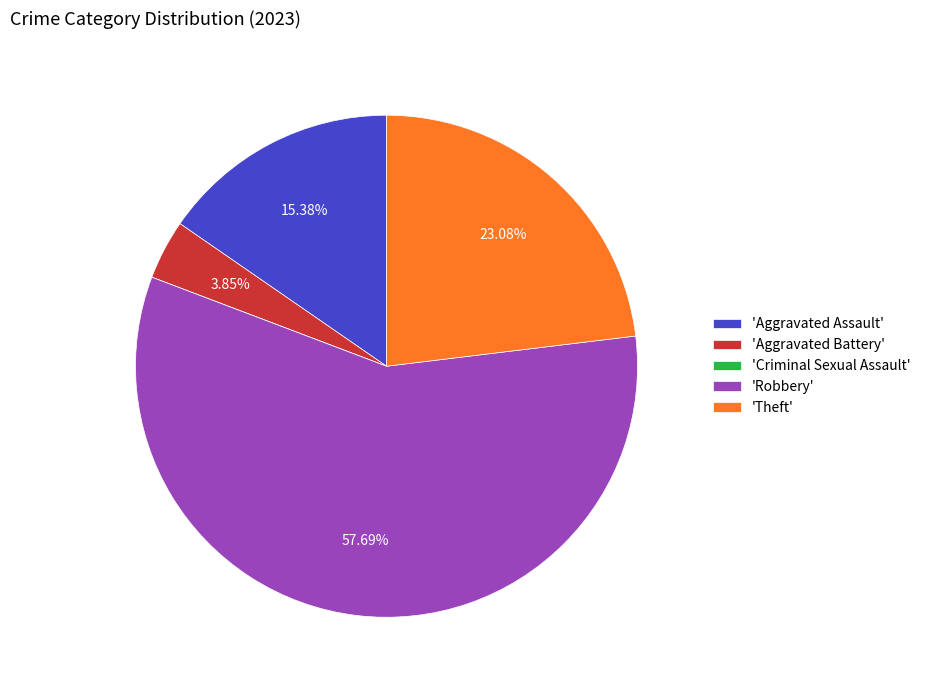

Is there a majority slice in this chart?

Yes